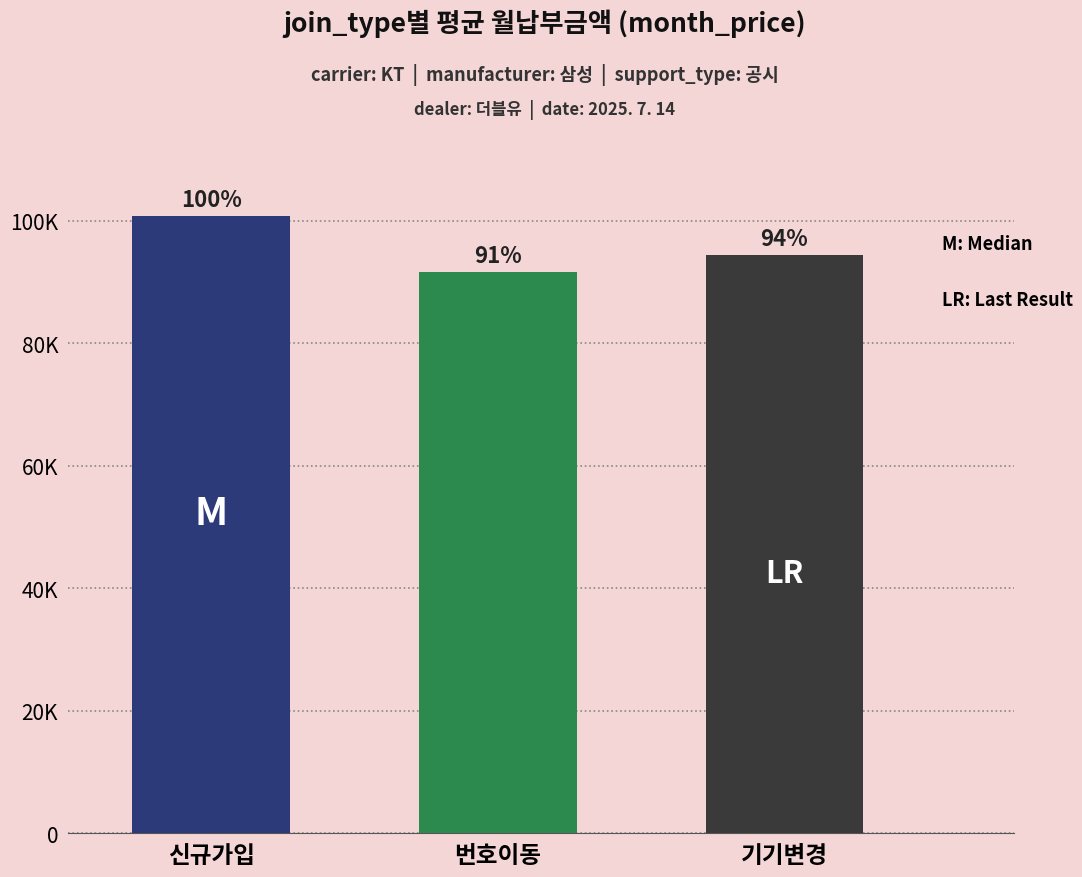

Count the values in the range 91626 to 100801.

3